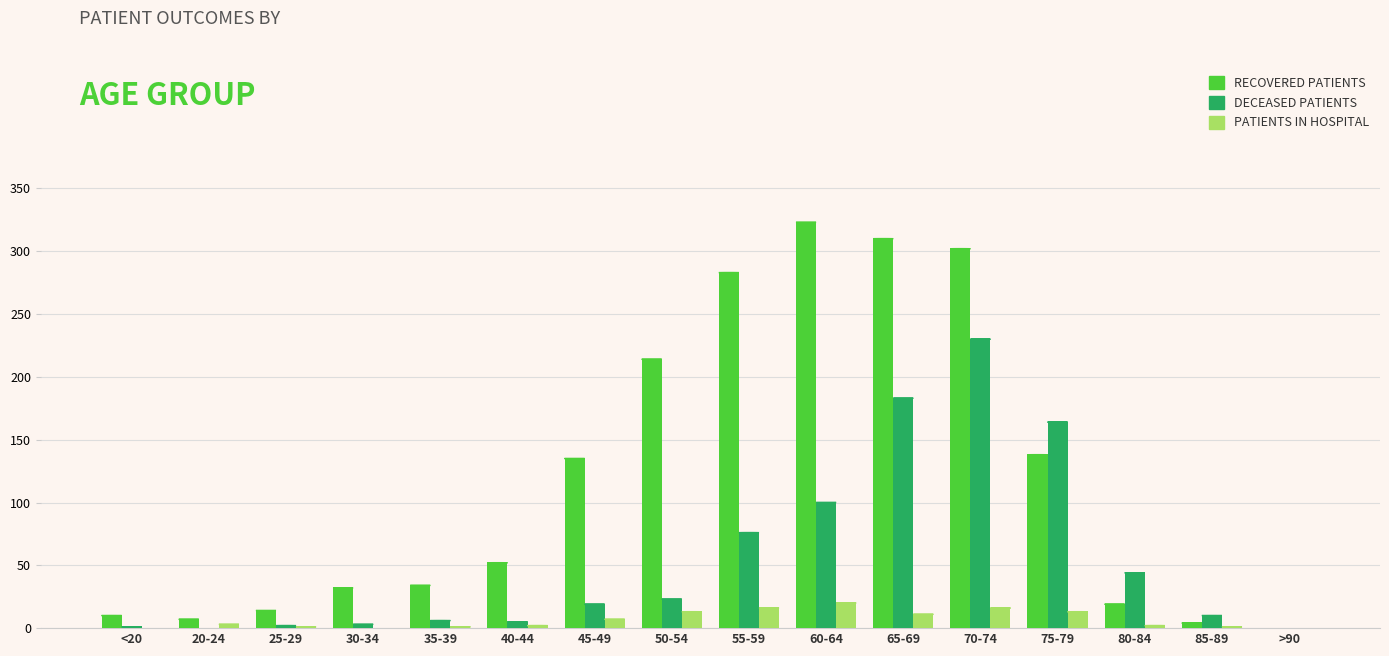

Which category has the highest value across all series?

60-64